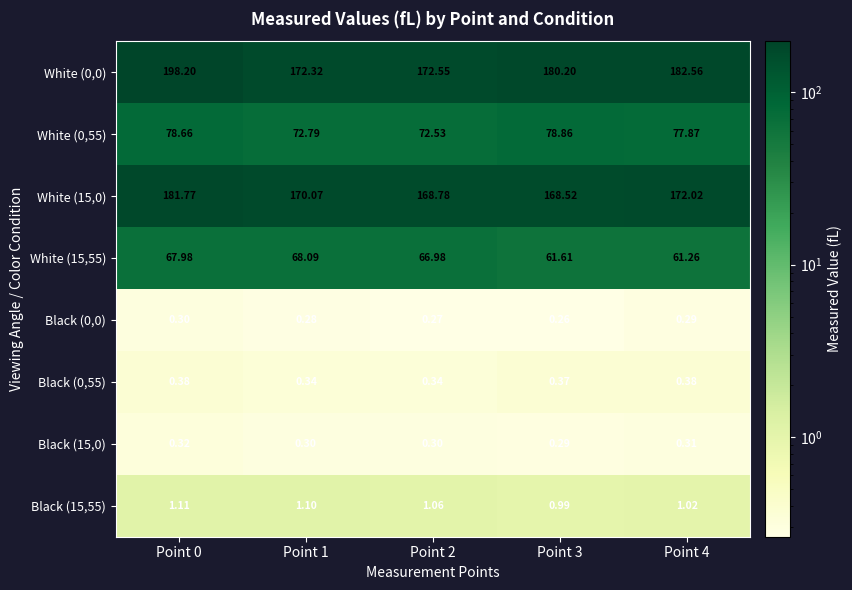

At Point 3, list the series in order from largest to smallest.

White (0,0), White (15,0), White (0,55), White (15,55), Black (15,55), Black (0,55), Black (15,0), Black (0,0)